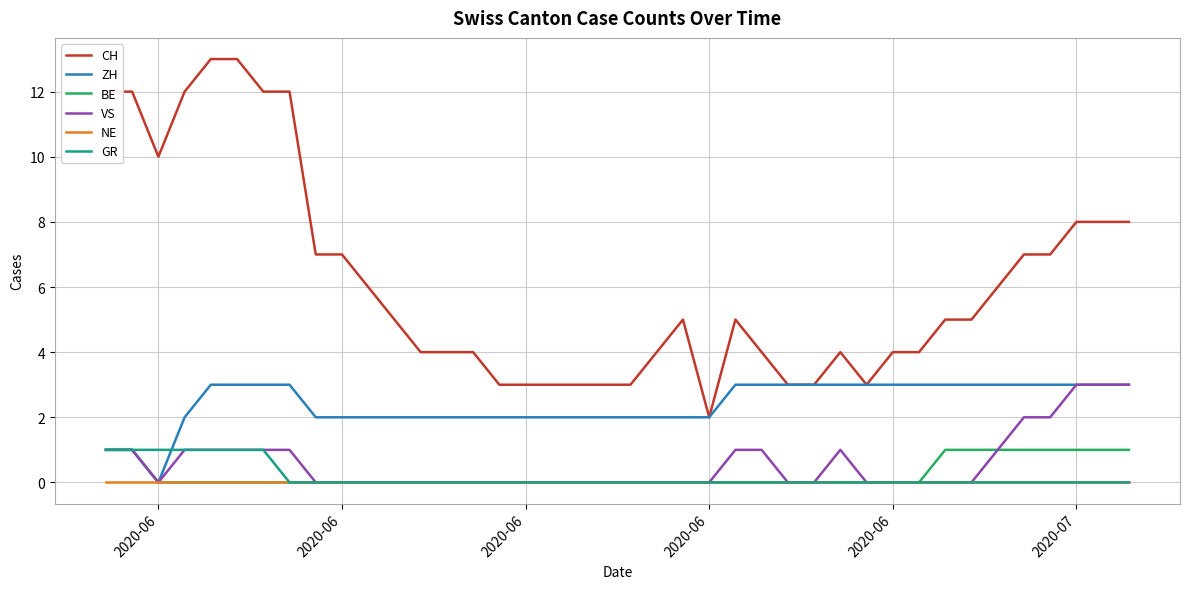

Which series has the widest spread of values?

CH